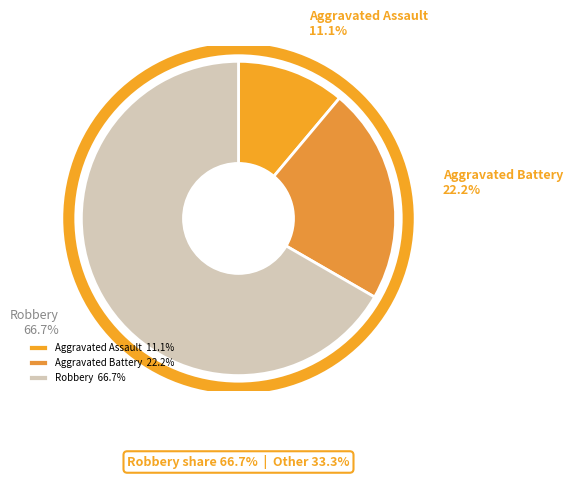

To the nearest percent, what percentage of the pie is Aggravated Assault?

11%